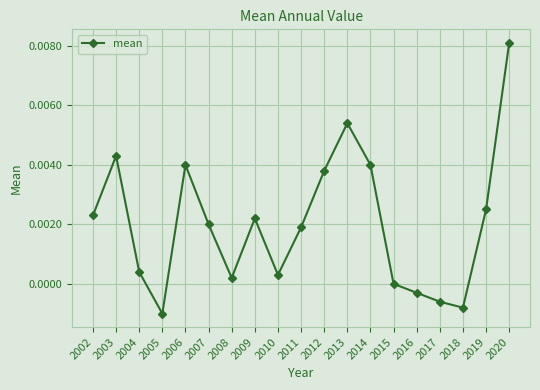

How many interior local peaks (higher than both neighbors) does the data have?

4